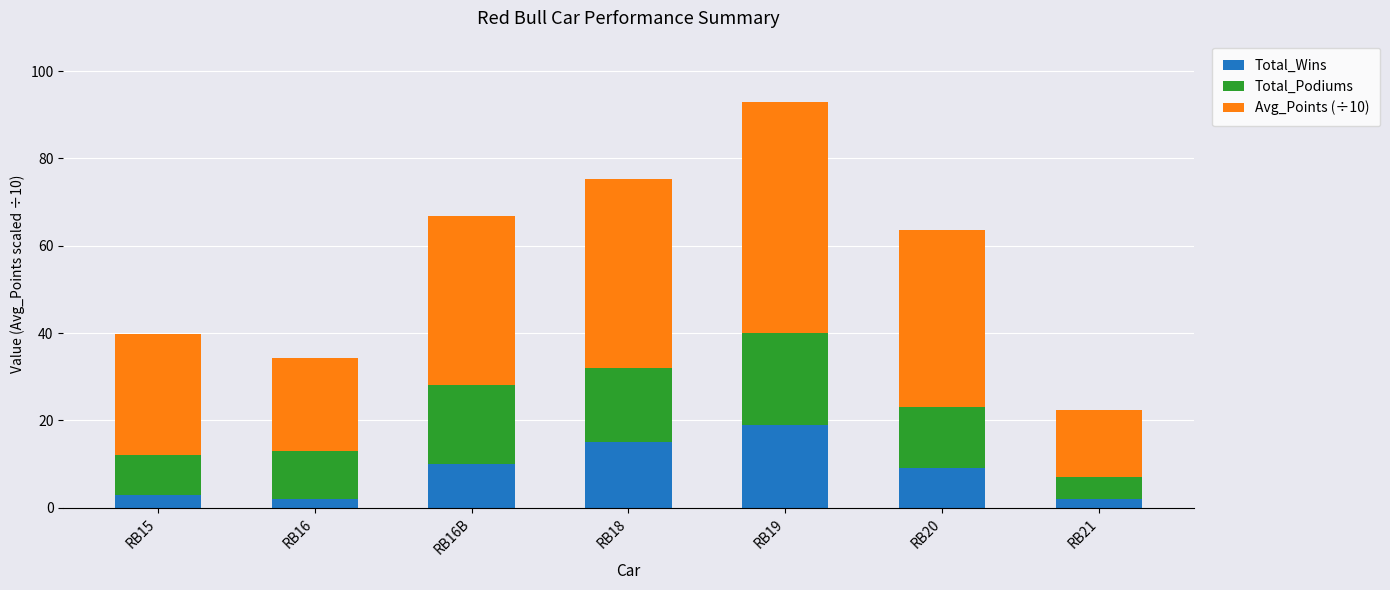

What is the total value across all series at RB20?

63.6